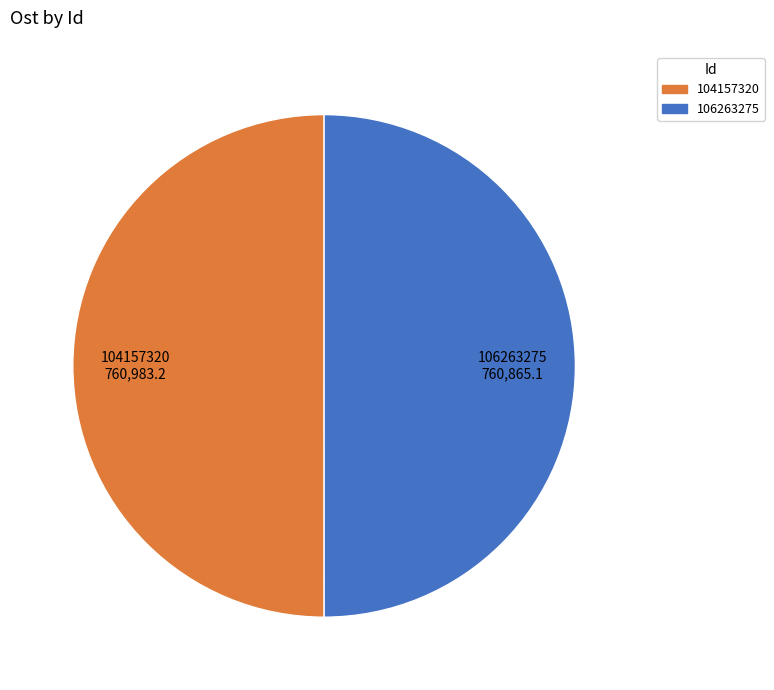

What is the ratio of the value at 106263275 to the value at 104157320?

1.0